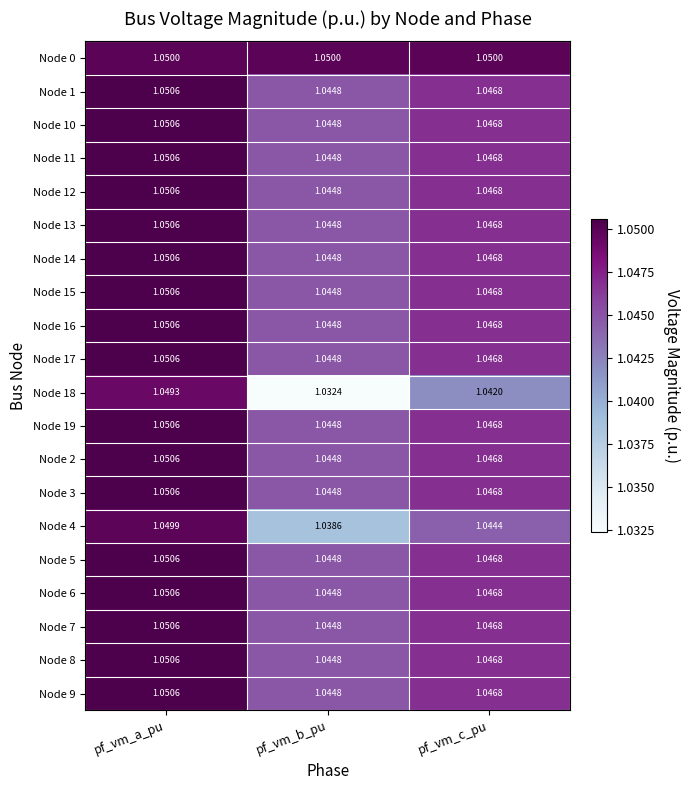

At which category does the chart reach its peak across all series?

pf_vm_a_pu